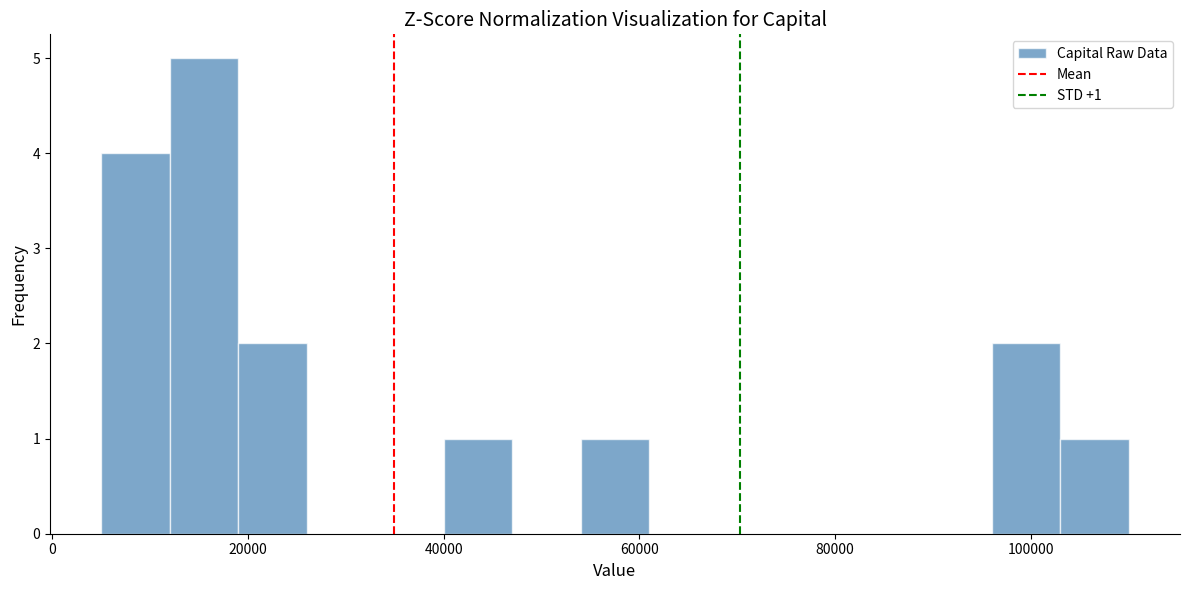

Around what value on the x-axis is the tallest bar? Give the approximate position of its centre, as read against the axis.

16000